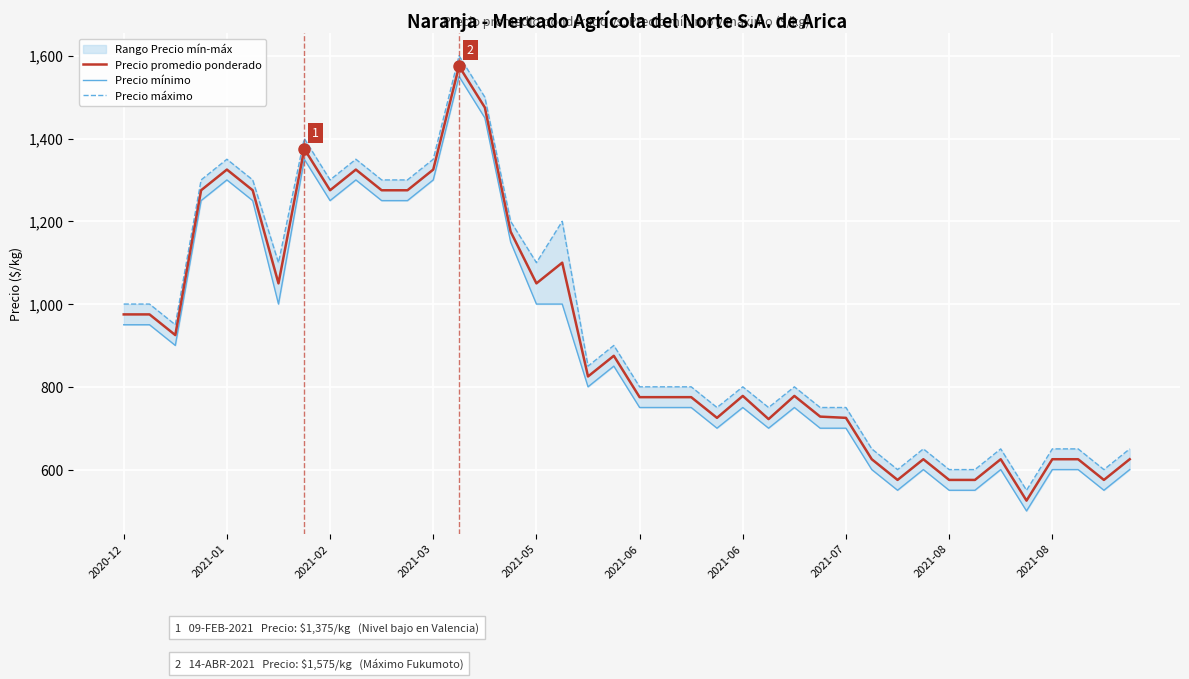

True or false: Precio mínimo has more than 1 points higher than both neighbors.

True